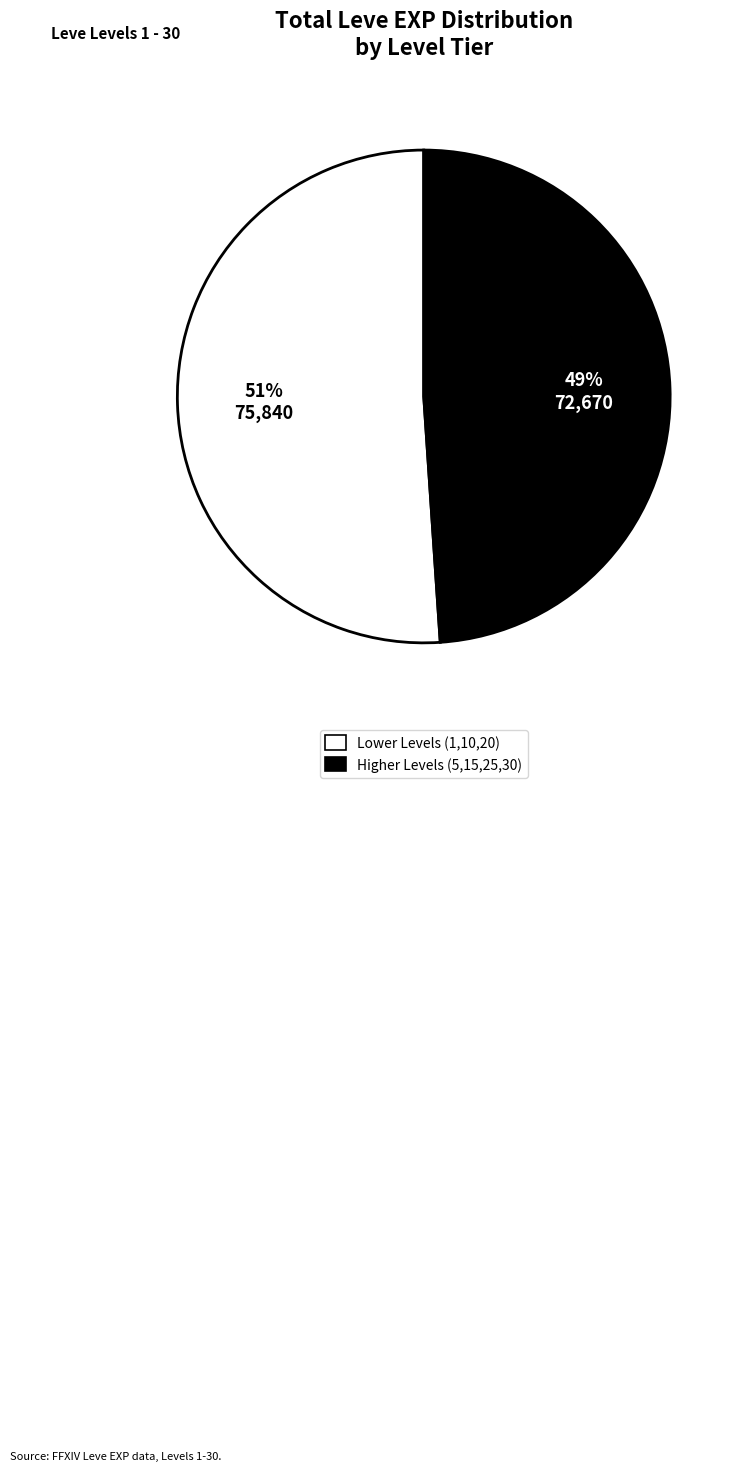

Rank the categories by value from lowest to highest.

Higher Levels (5,15,25,30), Lower Levels (1,10,20)